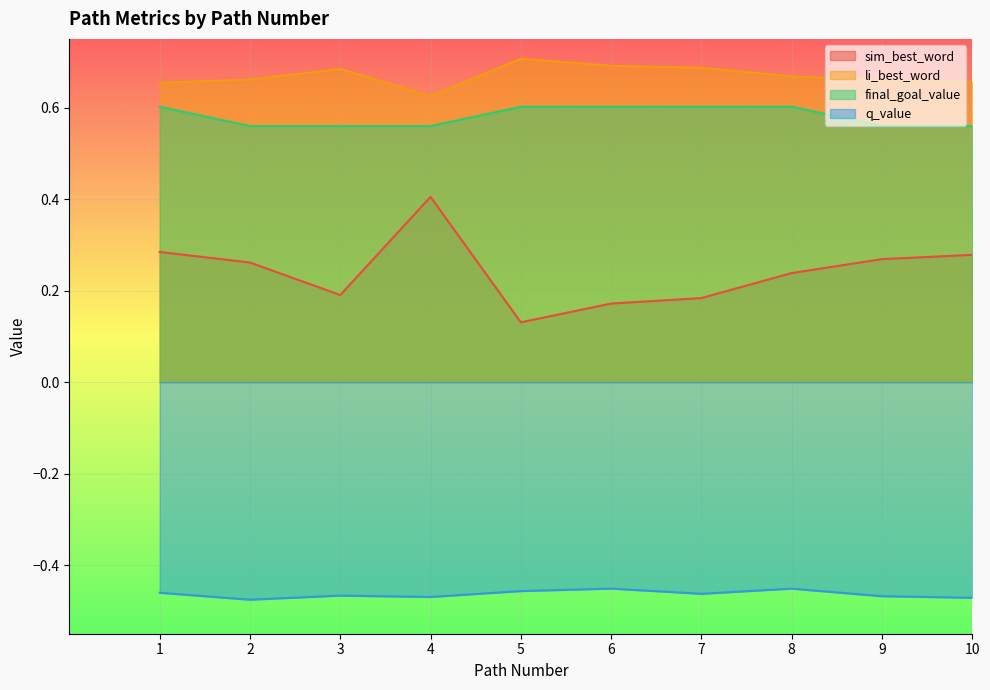

Reading right to left, extract all data points from this chart.

sim_best_word: 10=0.3	9=0.3	8=0.2	7=0.2	6=0.2	5=0.1	4=0.4	3=0.2	2=0.3	1=0.3
li_best_word: 10=0.7	9=0.7	8=0.7	7=0.7	6=0.7	5=0.7	4=0.6	3=0.7	2=0.7	1=0.7
final_goal_value: 10=0.6	9=0.6	8=0.6	7=0.6	6=0.6	5=0.6	4=0.6	3=0.6	2=0.6	1=0.6
q_value: 10=-0.5	9=-0.5	8=-0.5	7=-0.5	6=-0.5	5=-0.5	4=-0.5	3=-0.5	2=-0.5	1=-0.5